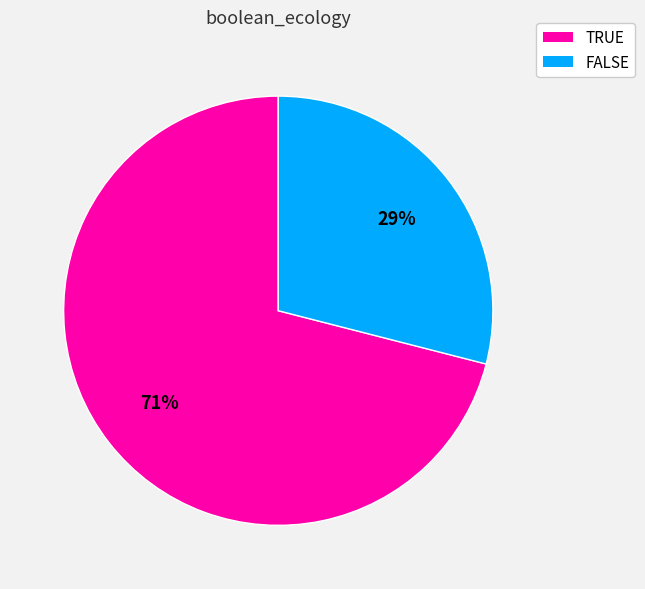

Combined, do TRUE and FALSE account for over 50%?

Yes